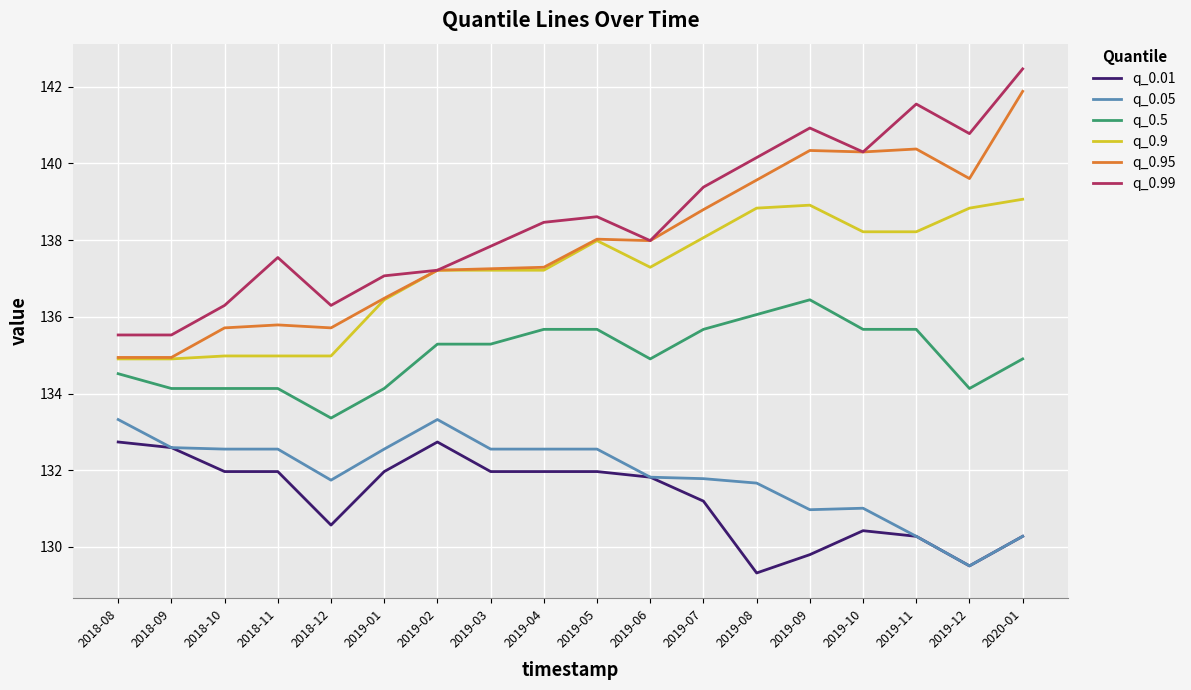

Which series has the largest total across all categories?

q_0.99